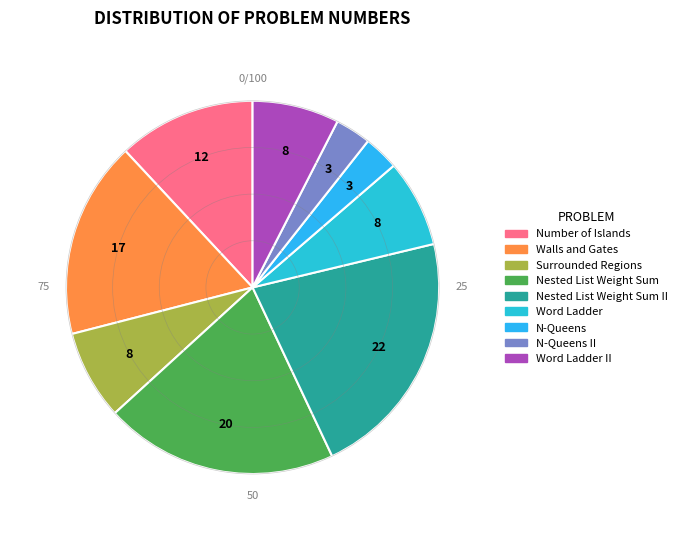

How many segments does this pie chart have?

9